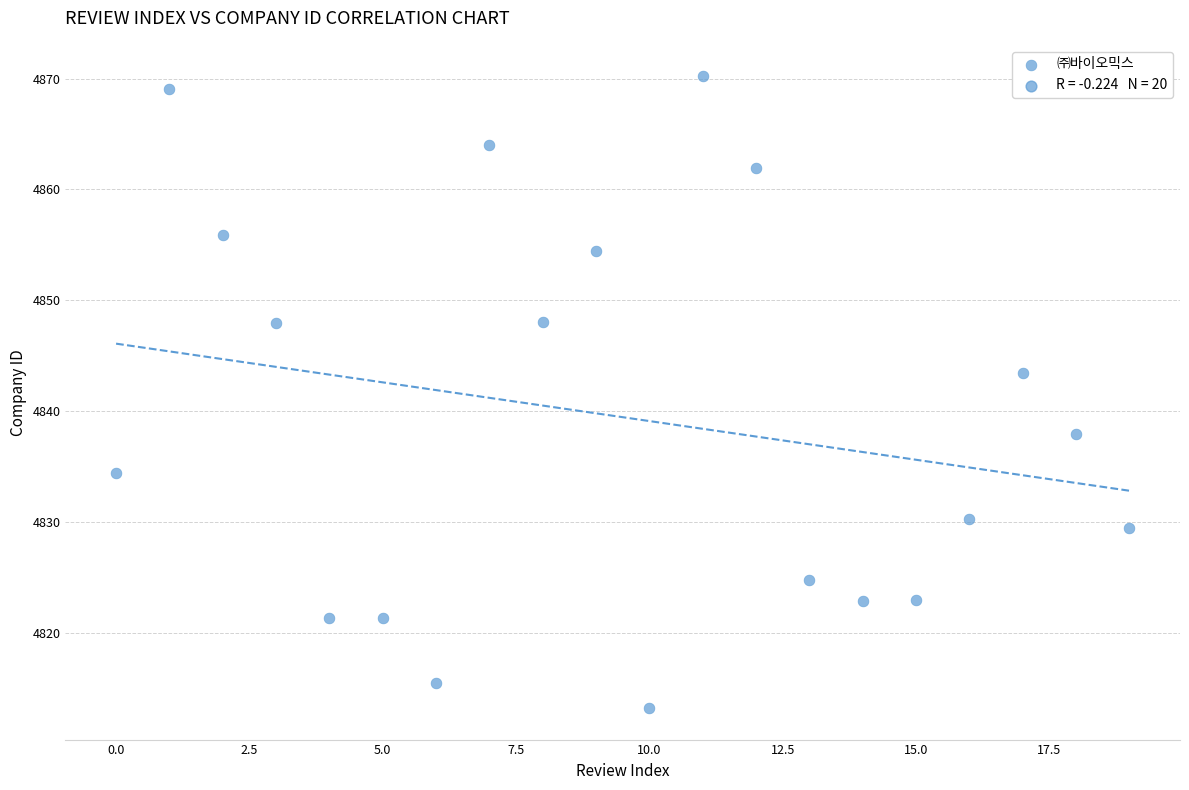

What is the range of Y values (max minus min)?

57.0